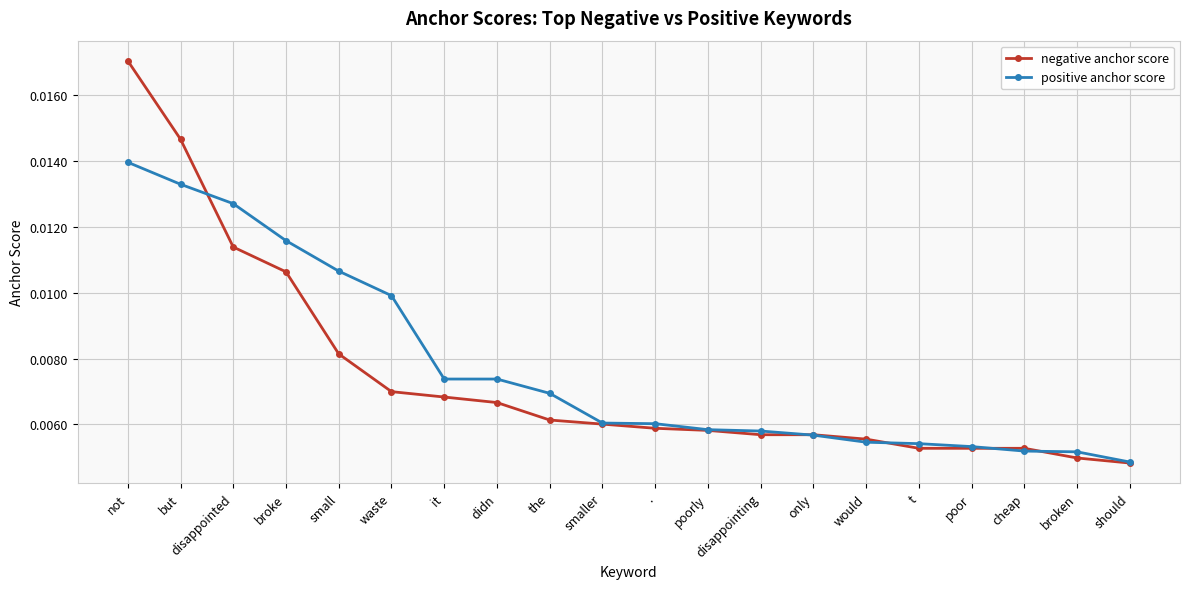

Between the and ., which series saw the biggest shift?

positive anchor score